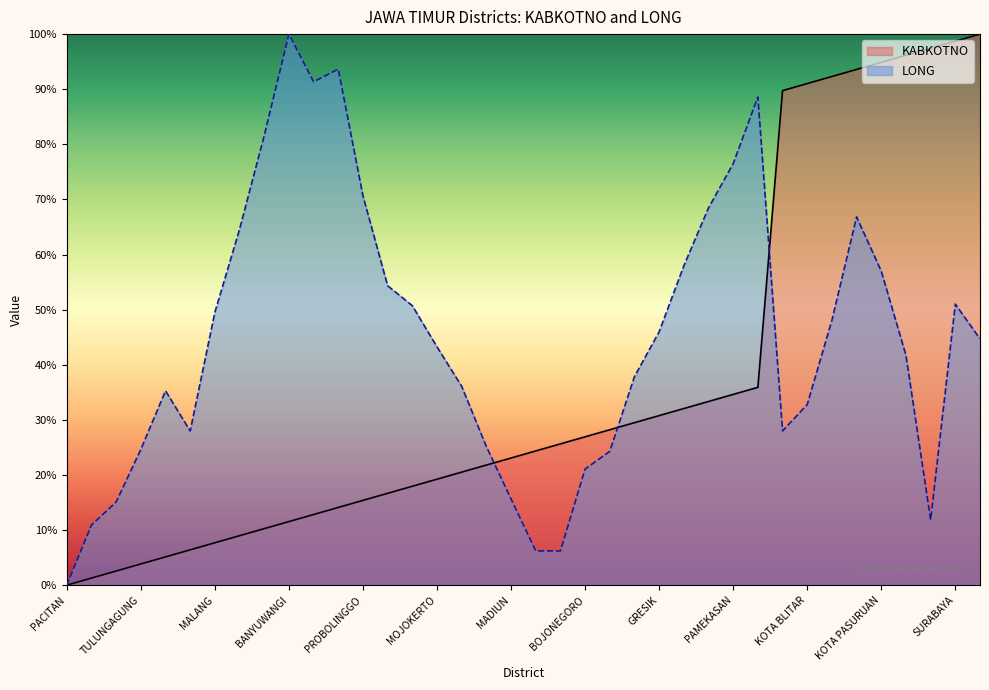

What are all the series names shown in the legend?

KABKOTNO, LONG